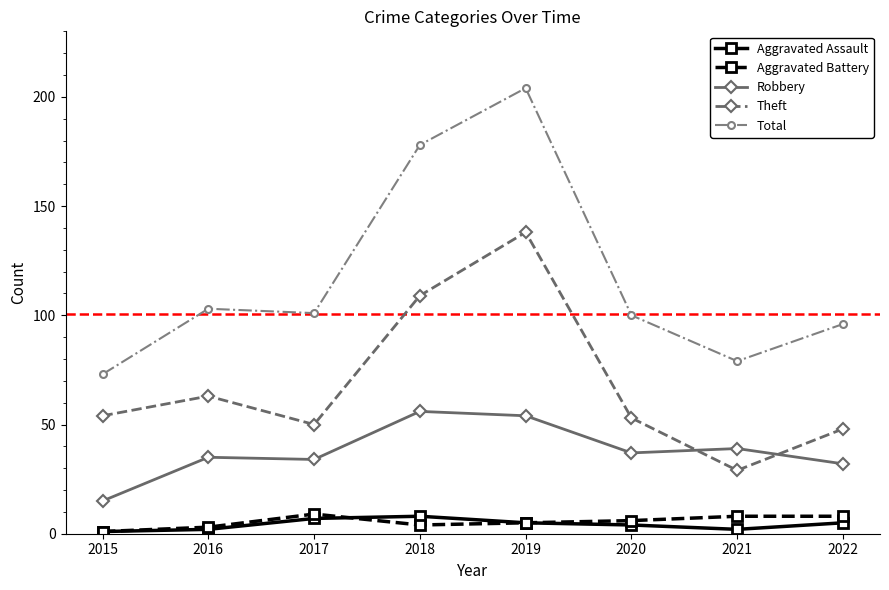

Which series has the largest range (max minus min)?

Total